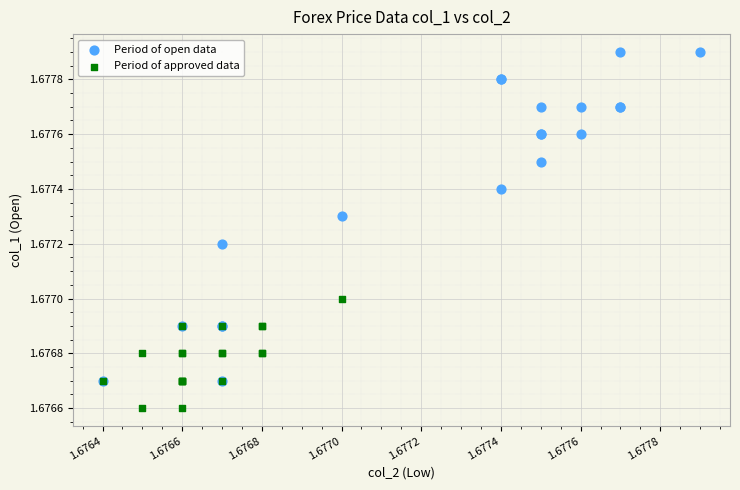

Which series reaches the maximum Y coordinate?

Period of open data